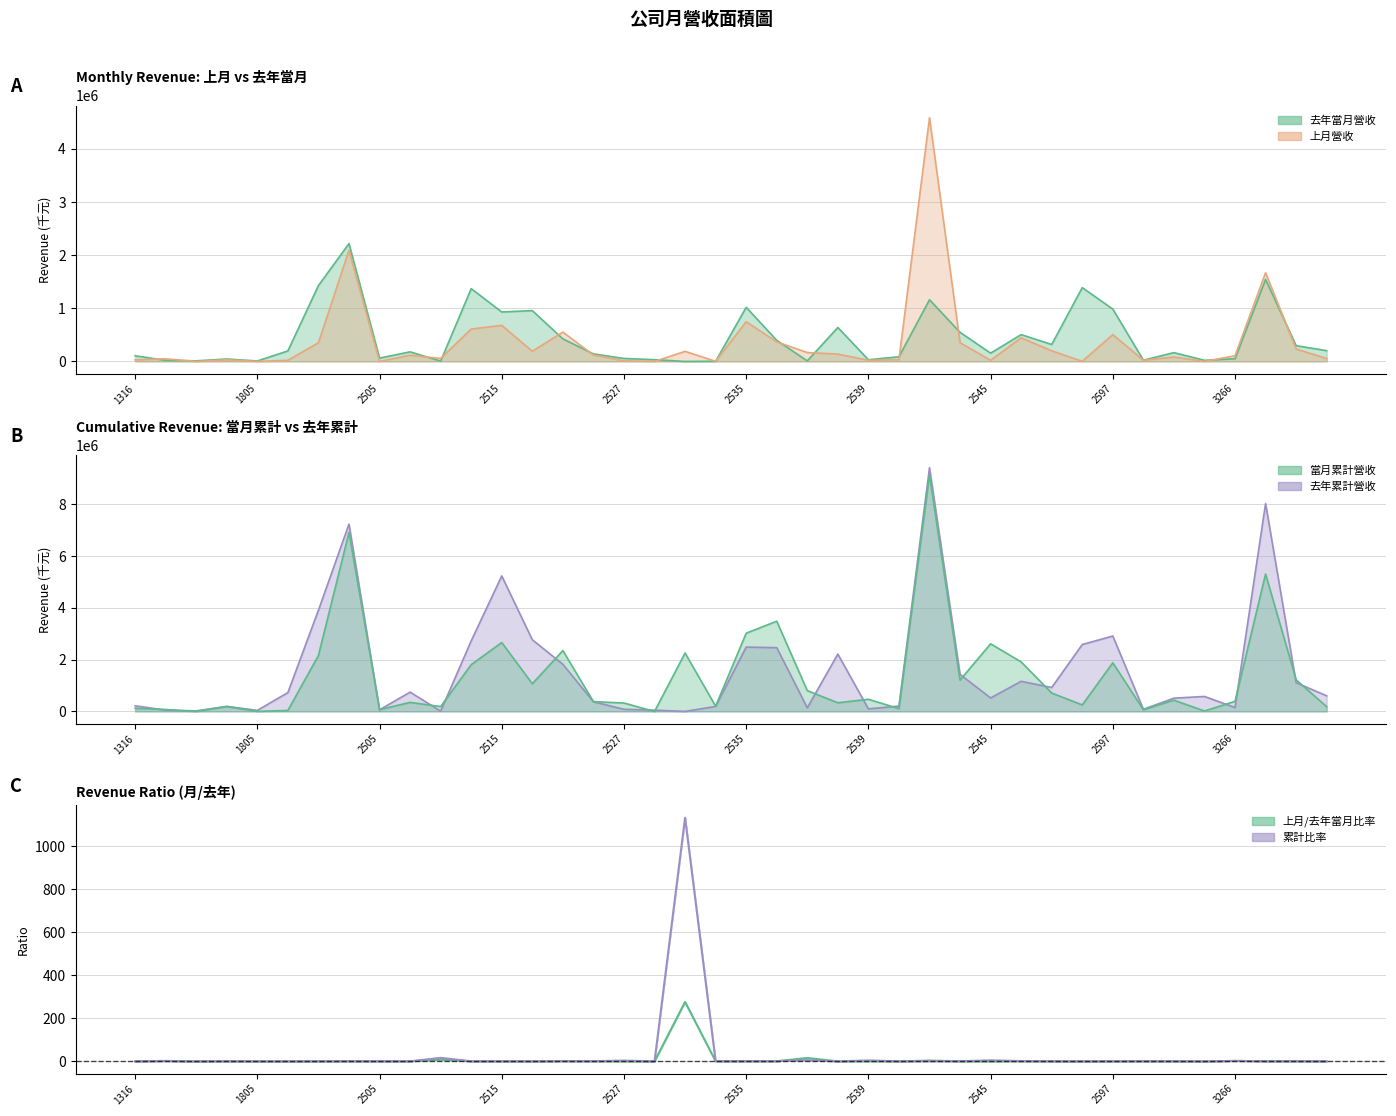

At which category is the sum across all series the highest?

18